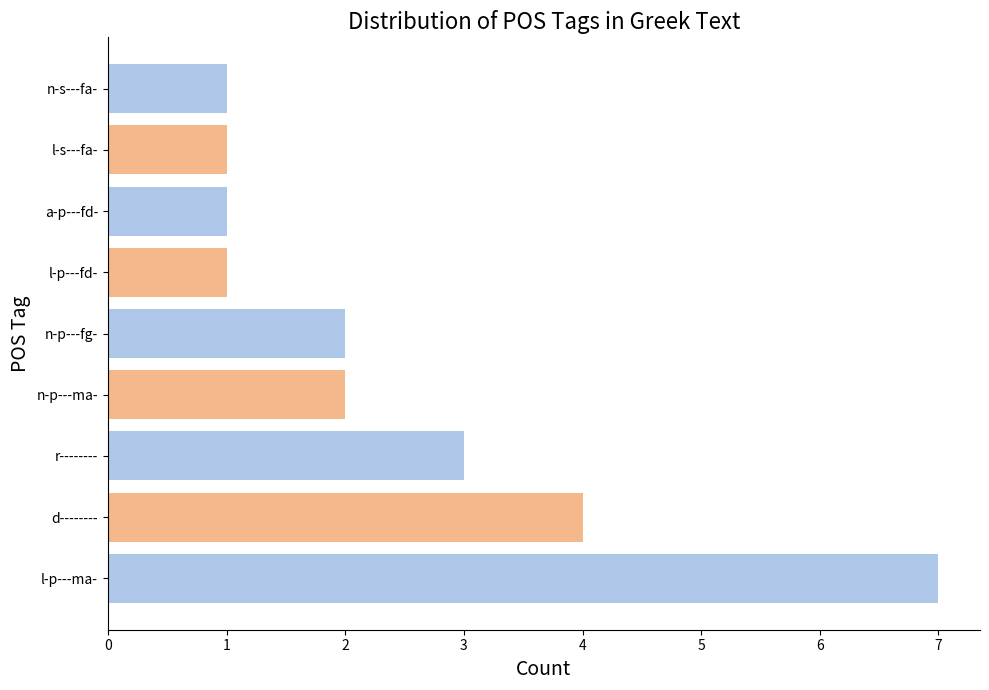

True or false: the data shows 3 at r--------.

True